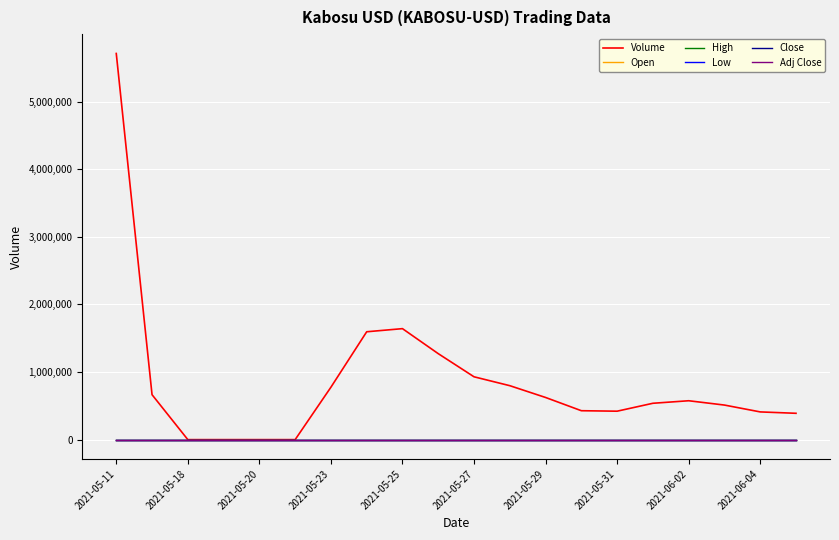

Does the chart display data point markers on the line(s)?

No